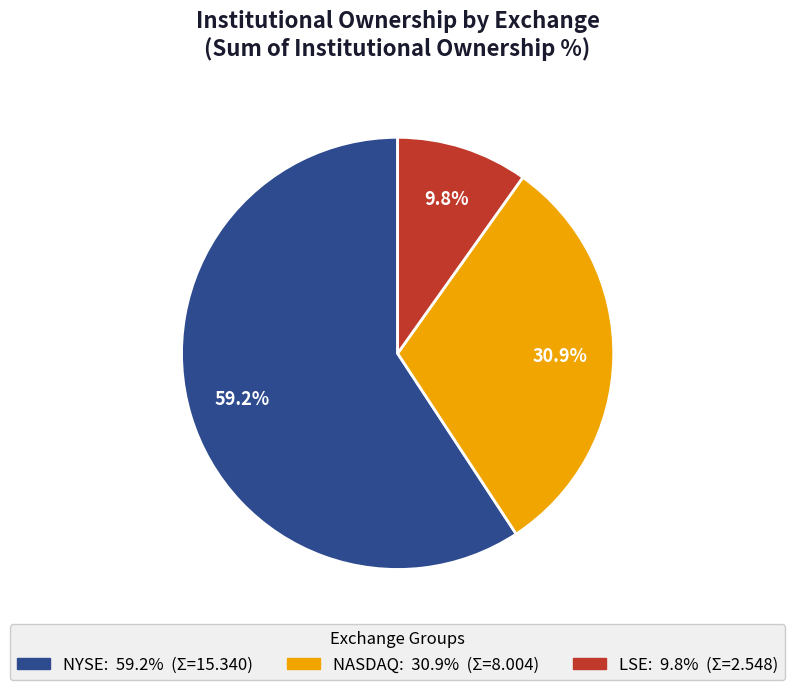

Does any single category account for the majority?

Yes